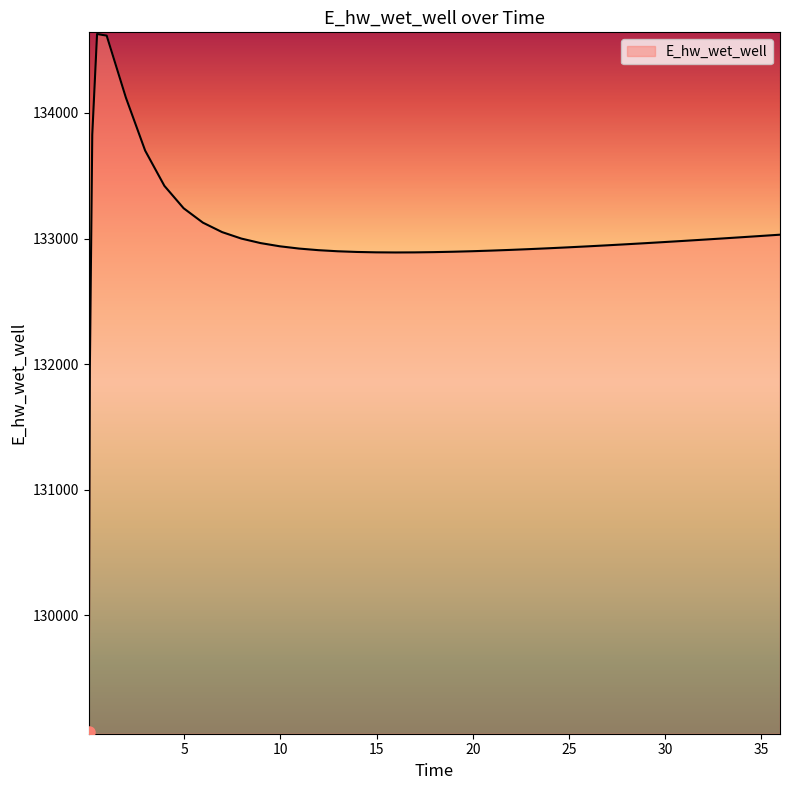

What is the sum of all values?

5320027.5